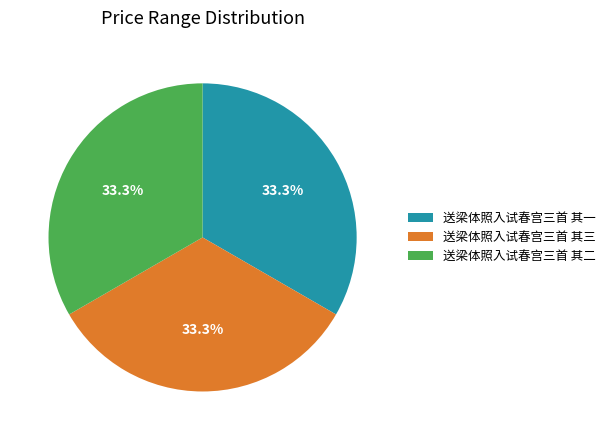

What portion of the pie excludes 送梁体照入试春宫三首 其三?

66.7%